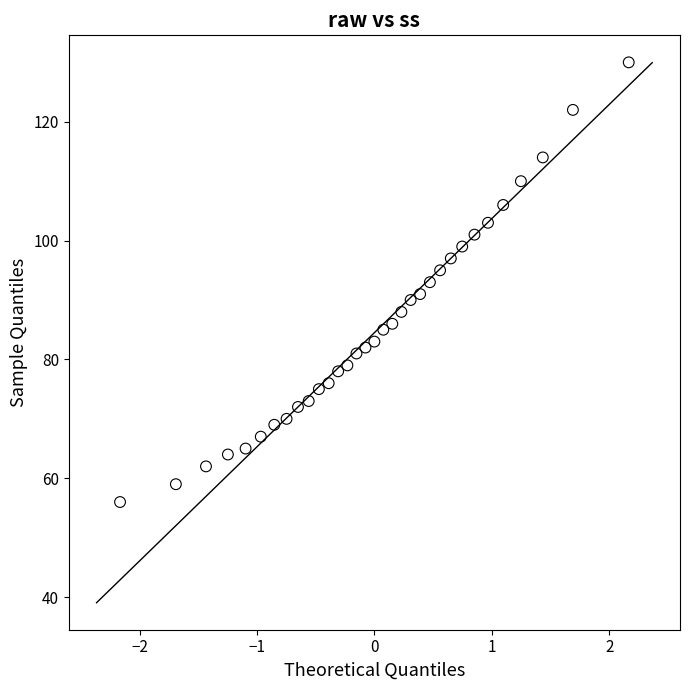

What is the range of Y values (max minus min)?

74